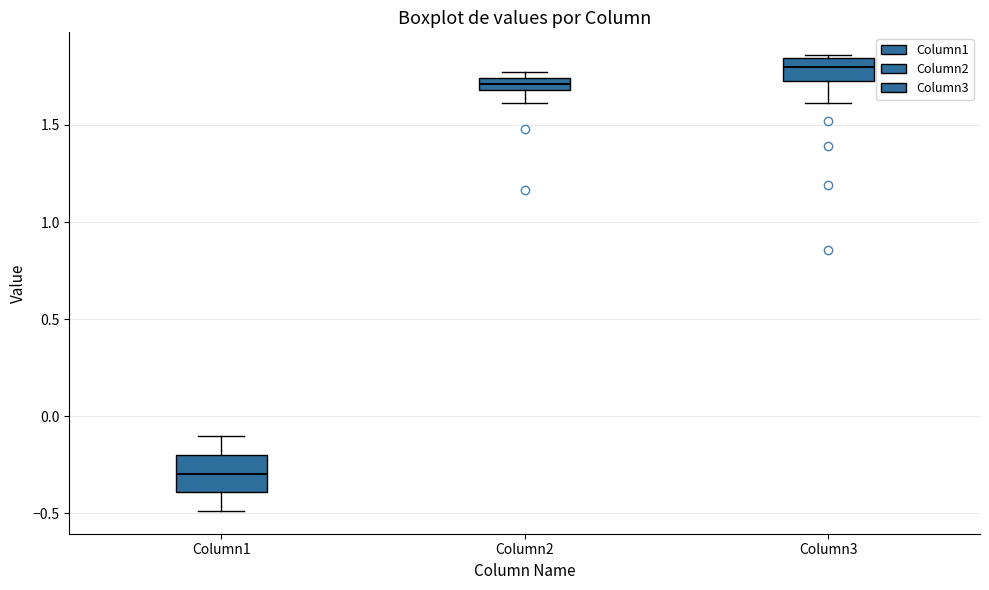

Which box is the tallest, from its lower edge to its upper edge?

Column1